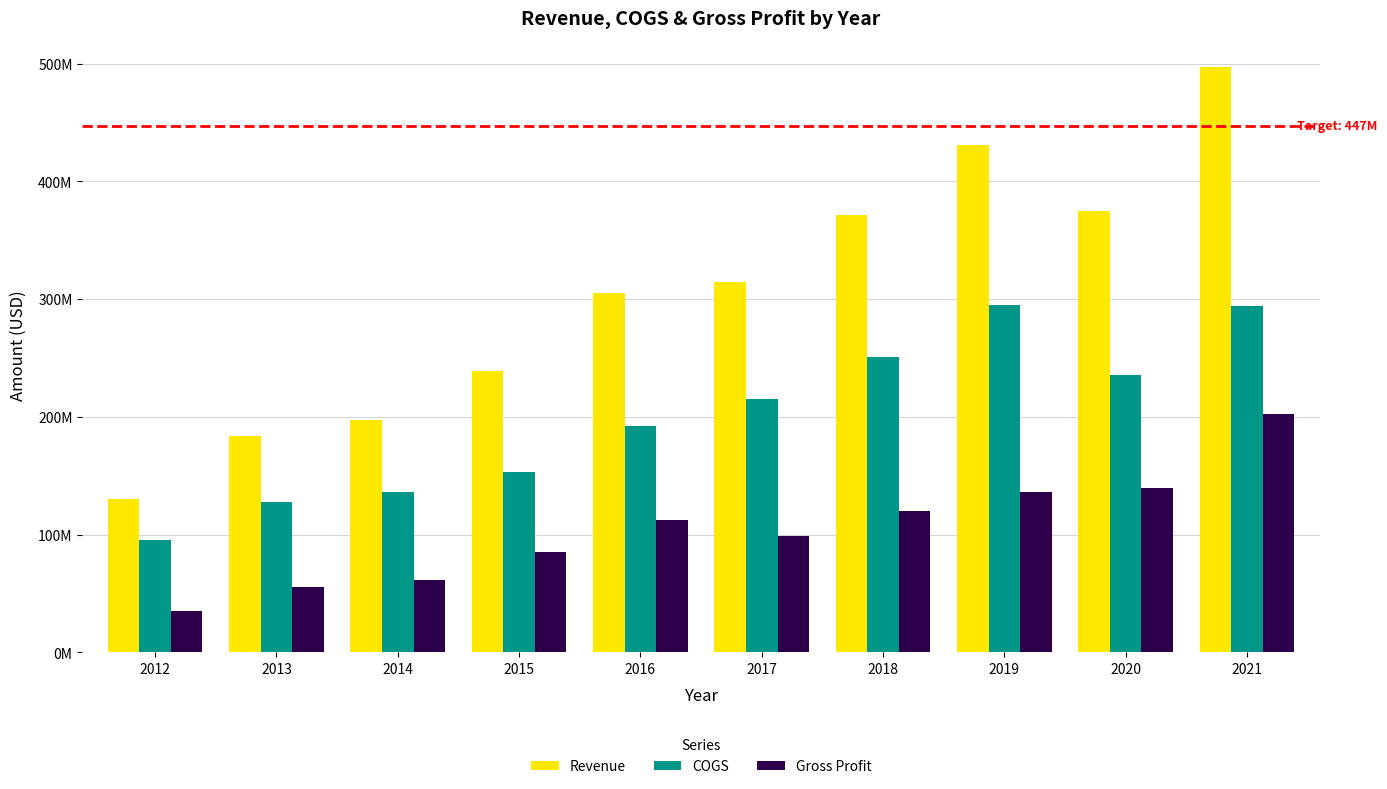

Does the chart contain any negative values?

No